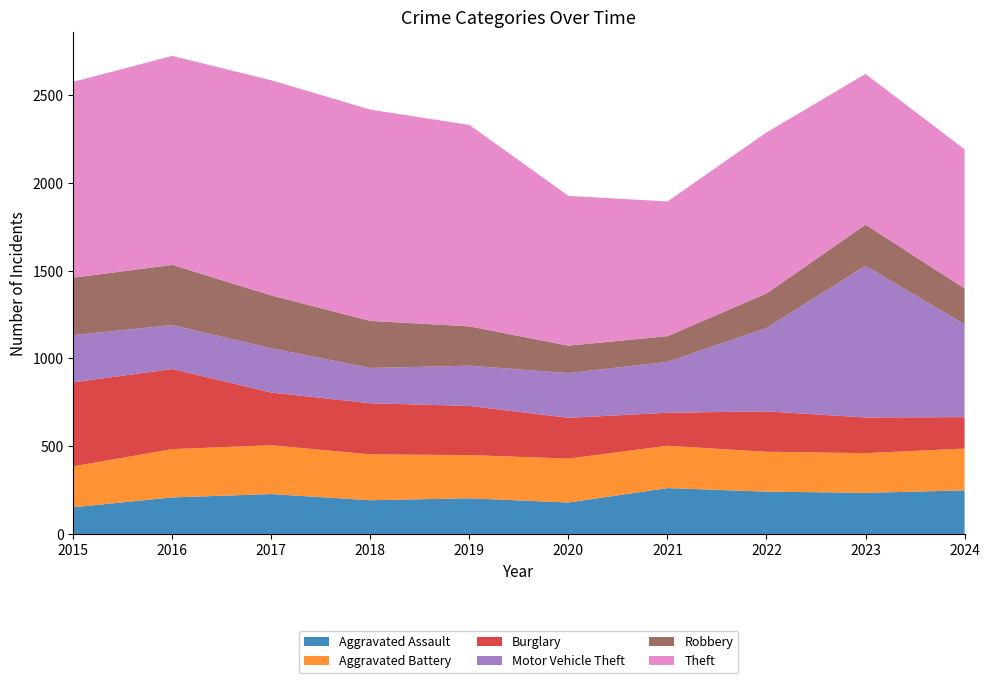

Reading left to right, extract all data points from this chart.

Aggravated Assault: 153	209	228	193	204	180	262	242	235	249
Aggravated Battery: 233	275	278	261	246	250	241	227	226	238
Burglary: 478	456	300	291	280	232	188	230	203	179
Motor Vehicle Theft: 269	250	252	201	229	255	290	475	864	529
Robbery: 327	343	301	268	224	156	146	196	234	204
Theft: 1115	1190	1225	1203	1147	853	767	917	858	792